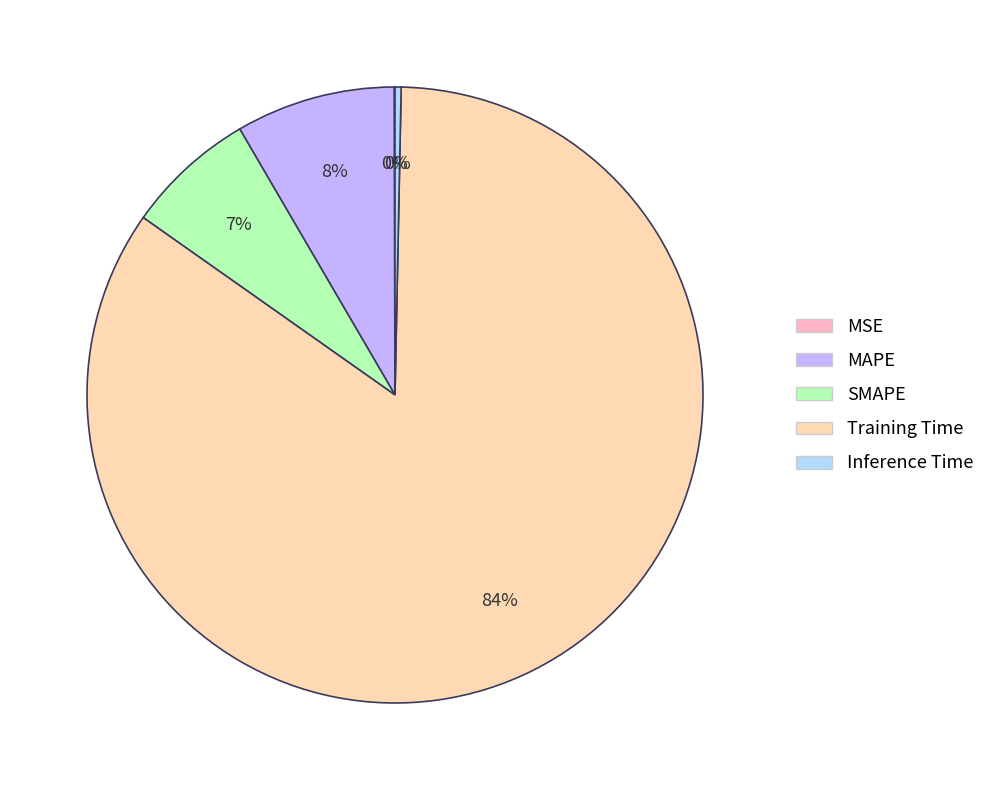

True or false: MAPE accounts for 8% of the total.

True